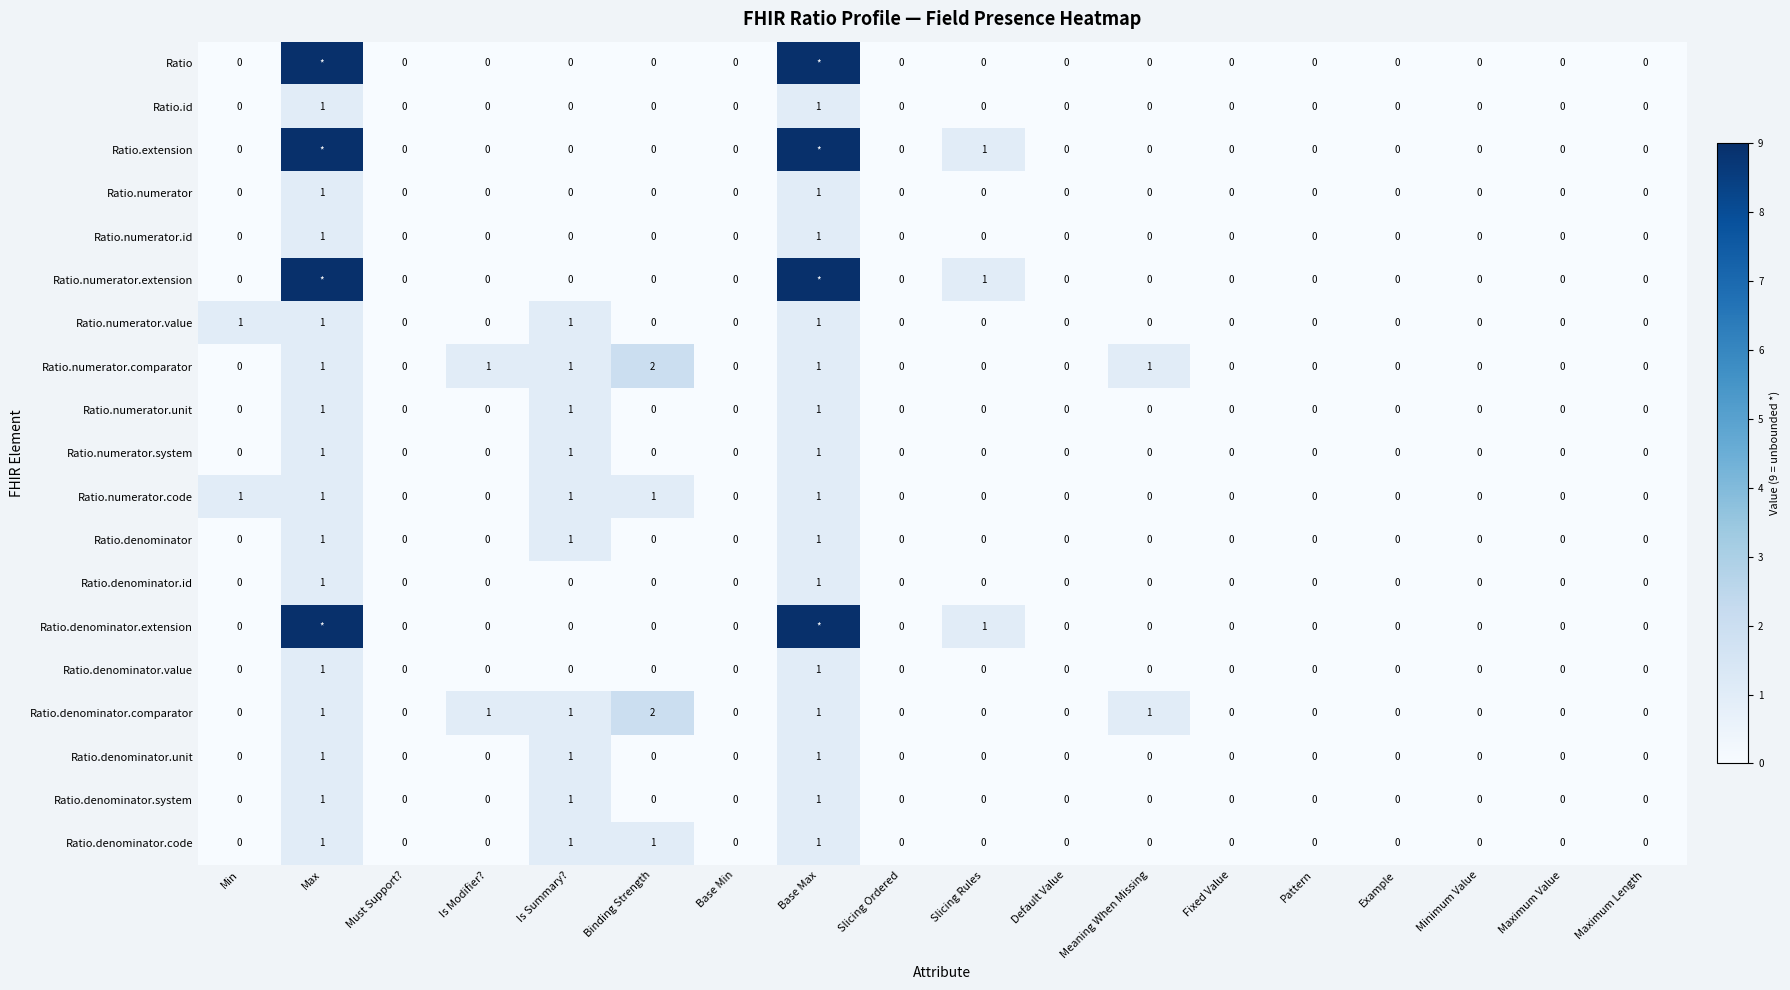

The Ratio.denominator.code series shows -1 at Slicing Ordered. True or false?

False